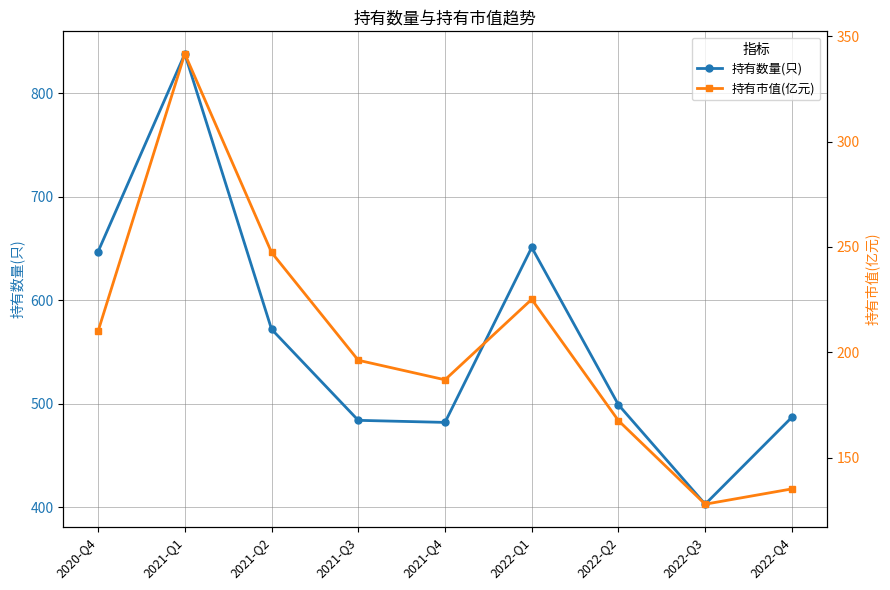

Does the chart display data point markers on the line(s)?

Yes